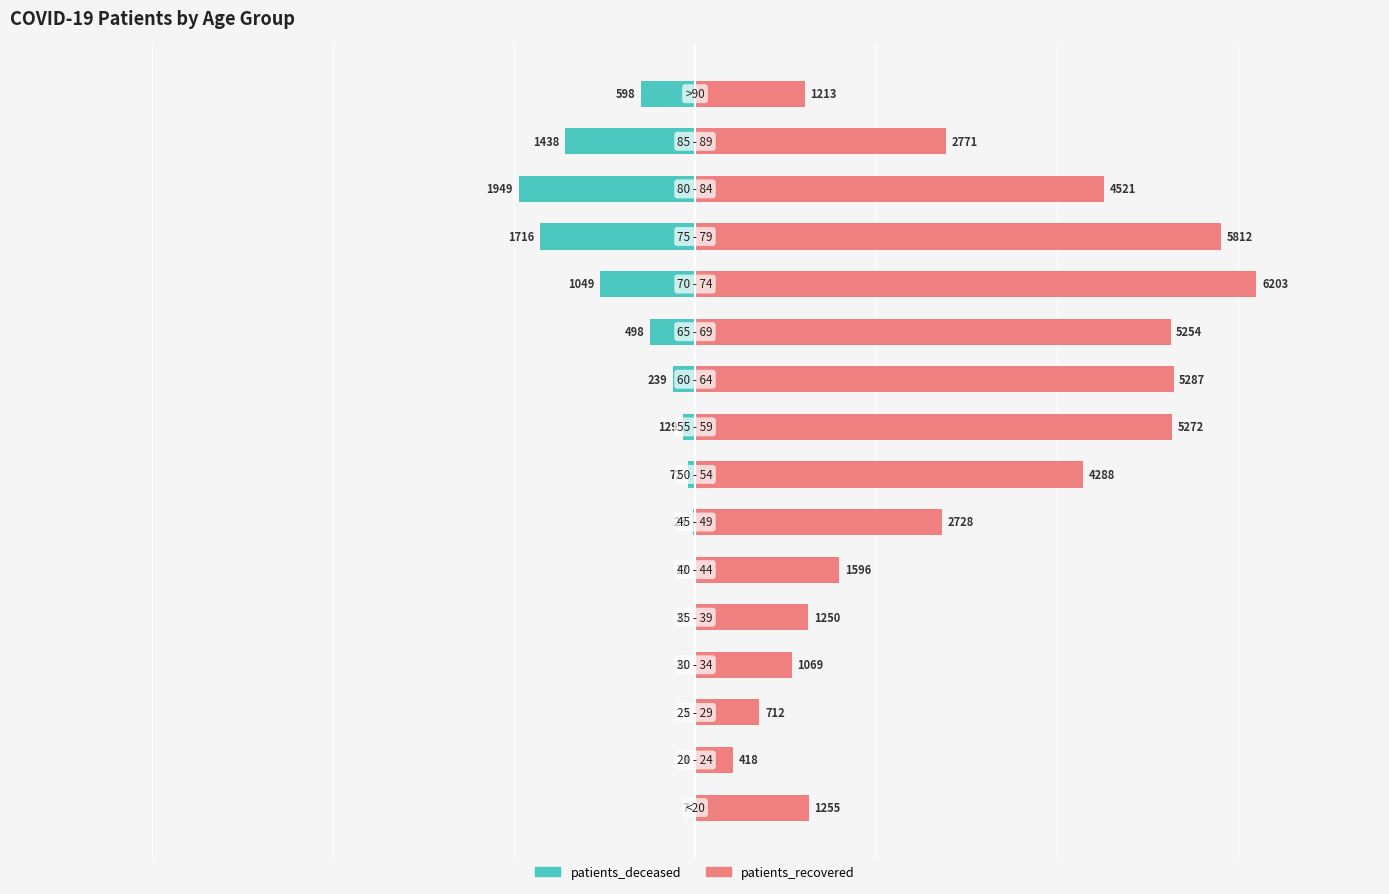

What is the lowest value of the patients_deceased series?

-1949